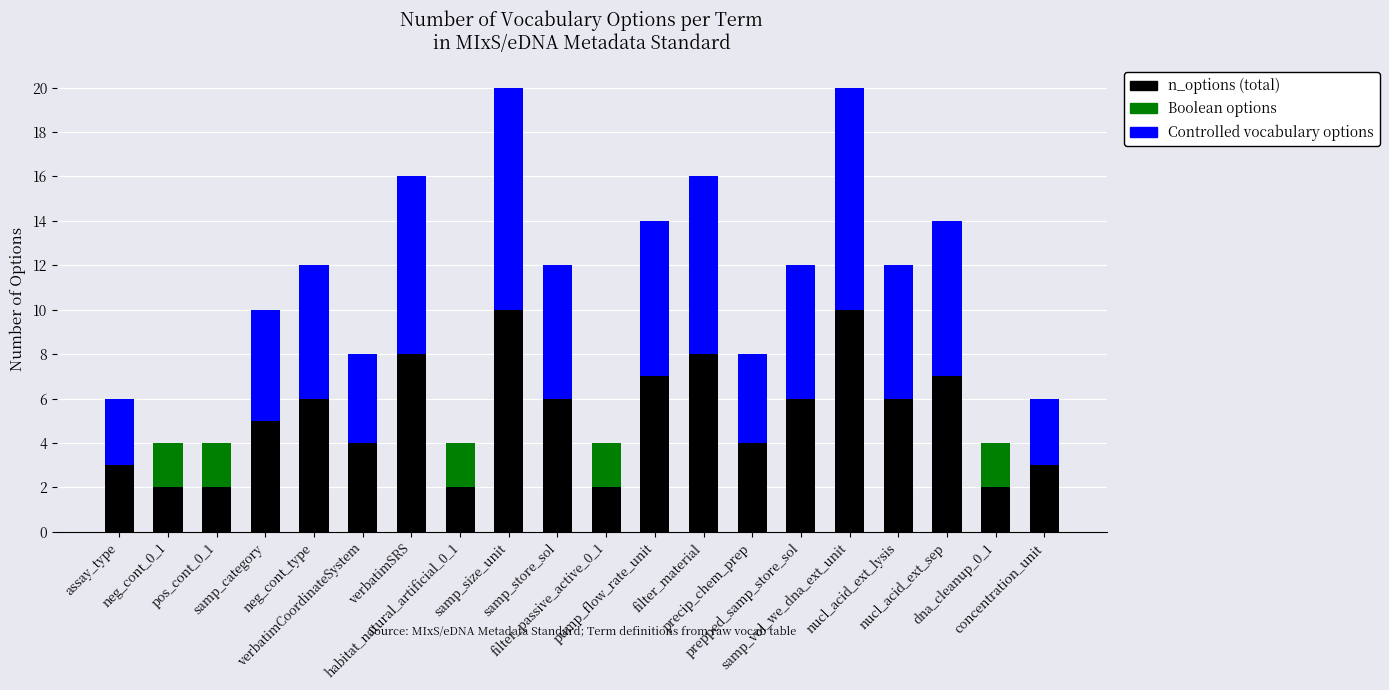

What is the maximum value for n_options (total)?

10